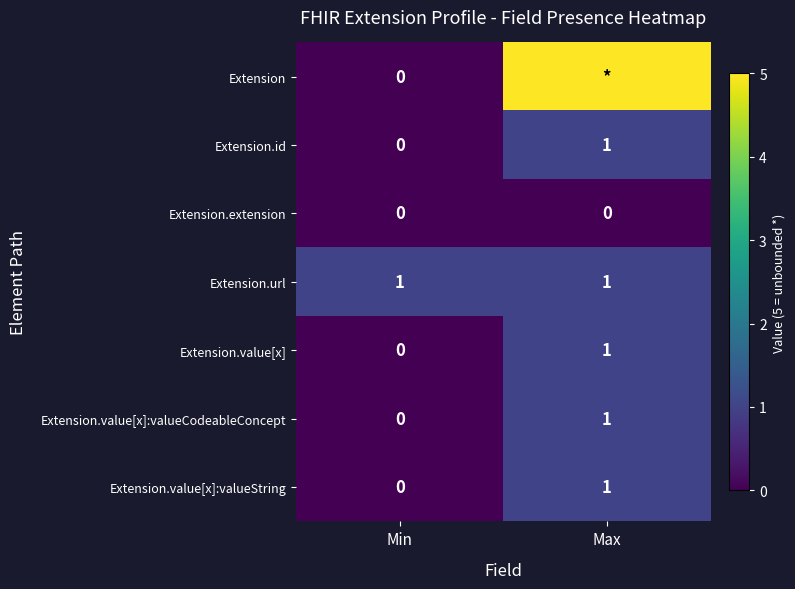

The Extension.value[x]:valueCodeableConcept series shows 1 at Max. True or false?

True